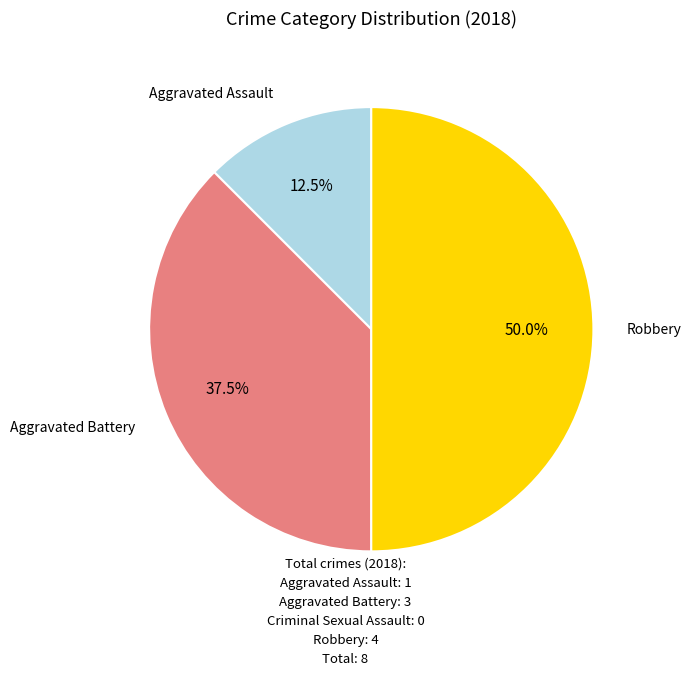

How many segments does this pie chart have?

3